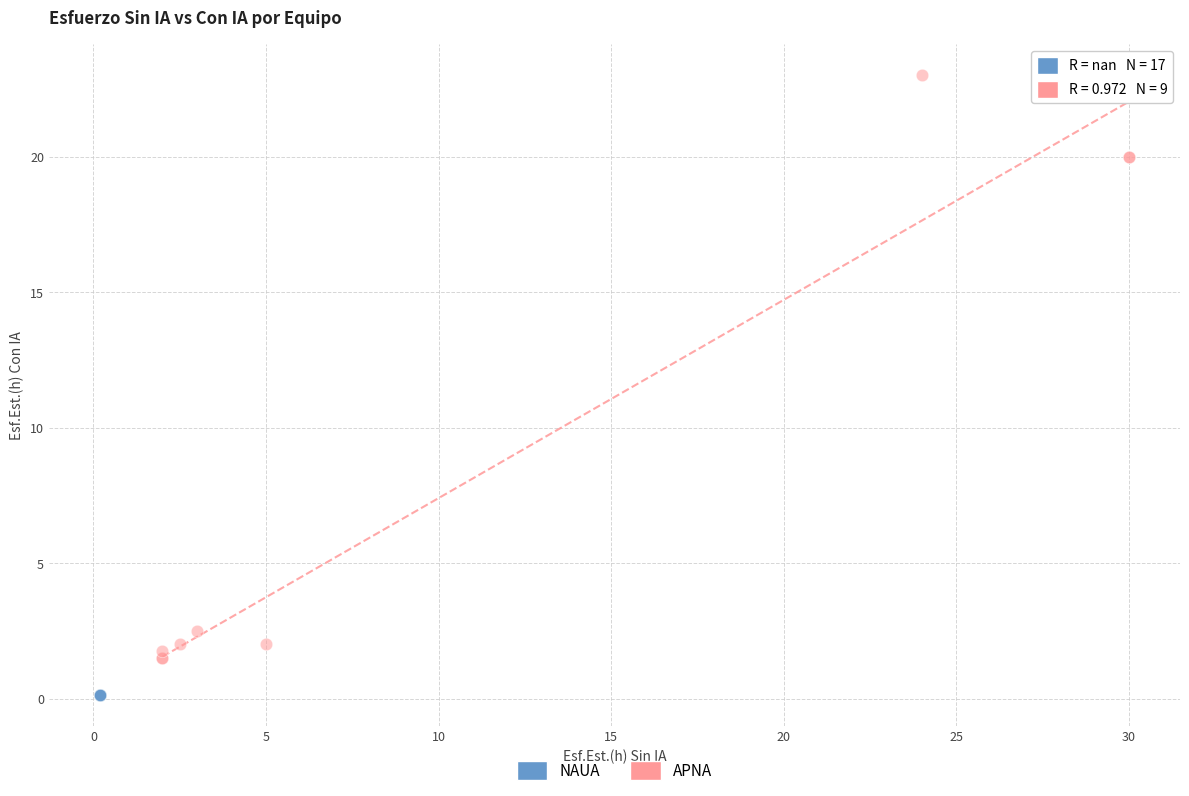

Which series contains the lowest Y value?

NAUA